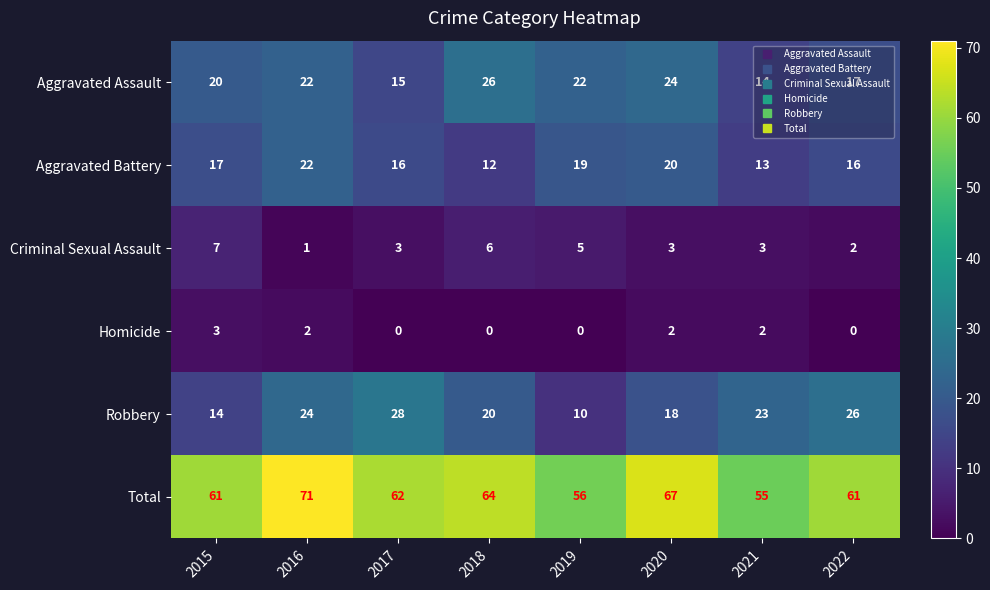

At how many categories does at least one series exceed 57?

6